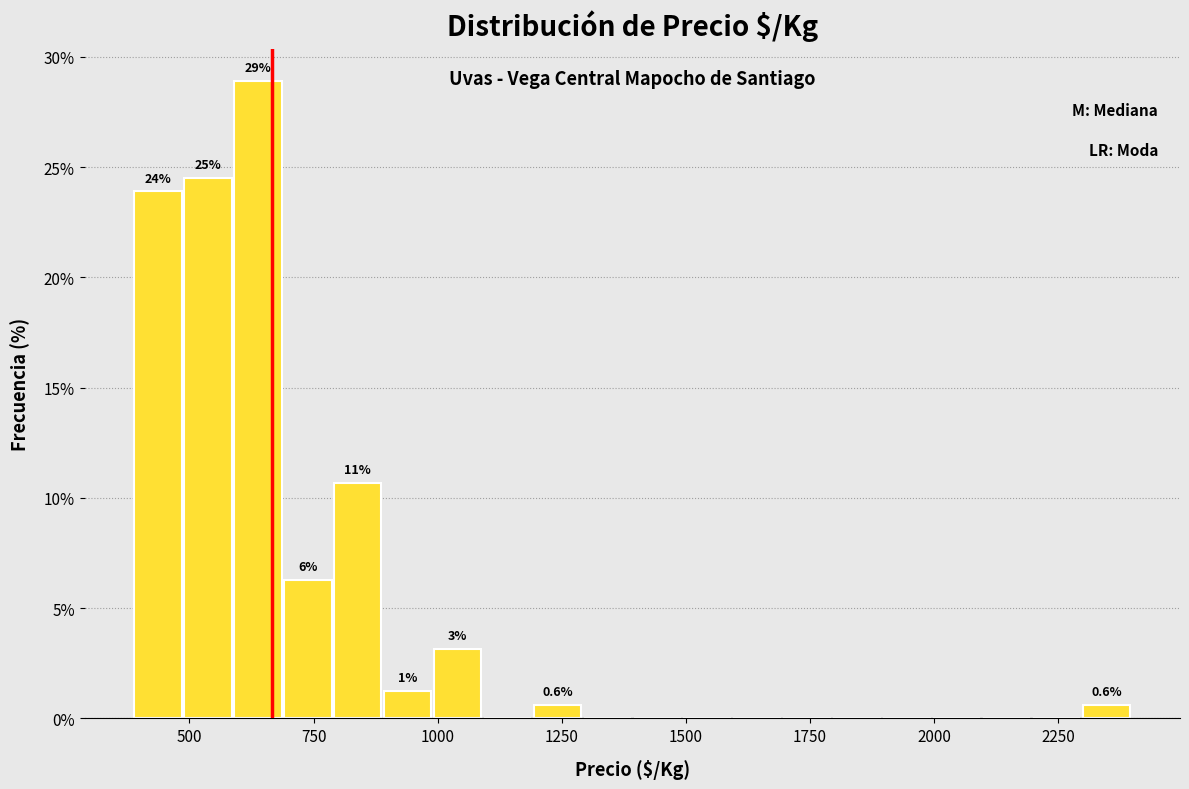

Around what value on the x-axis is the tallest bar? Give the approximate position of its centre, as read against the axis.

650